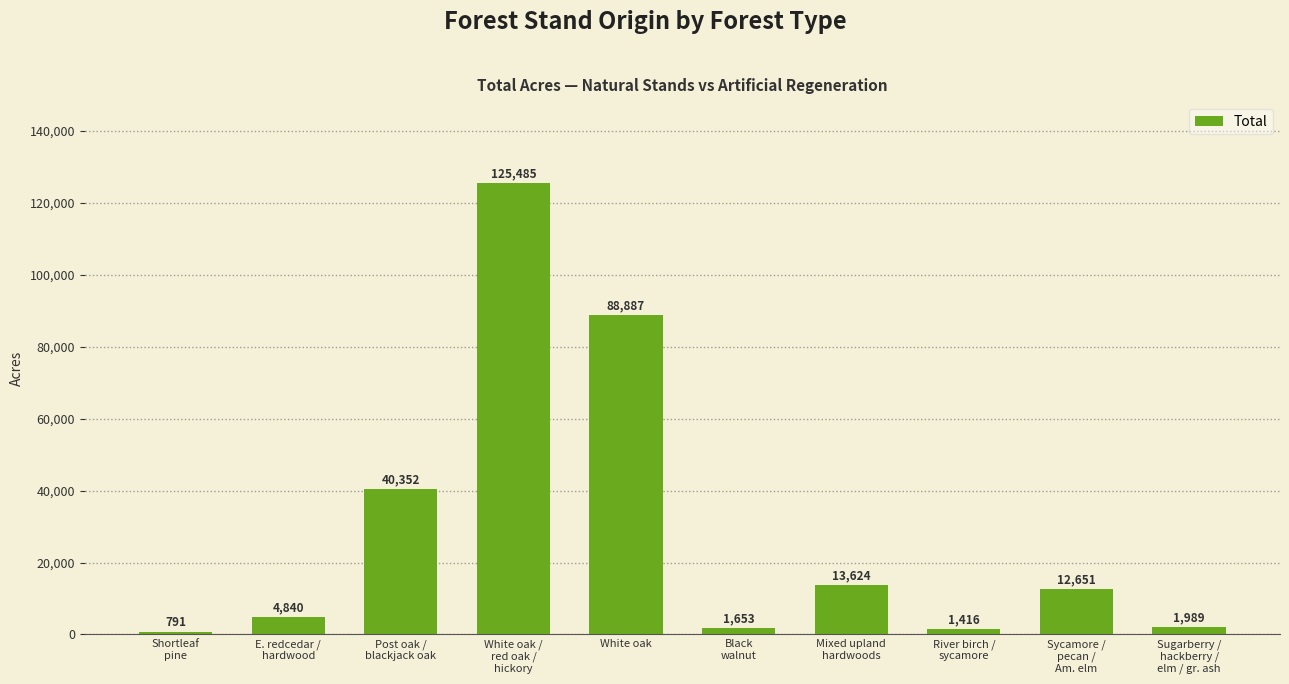

What value does the data have at Shortleaf
pine?

791